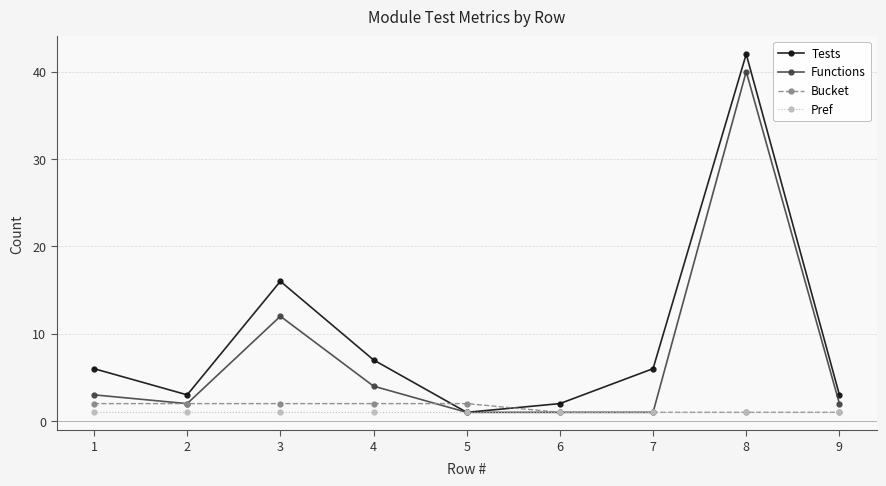

What is the value of the Functions point at the 9th from the left?

2